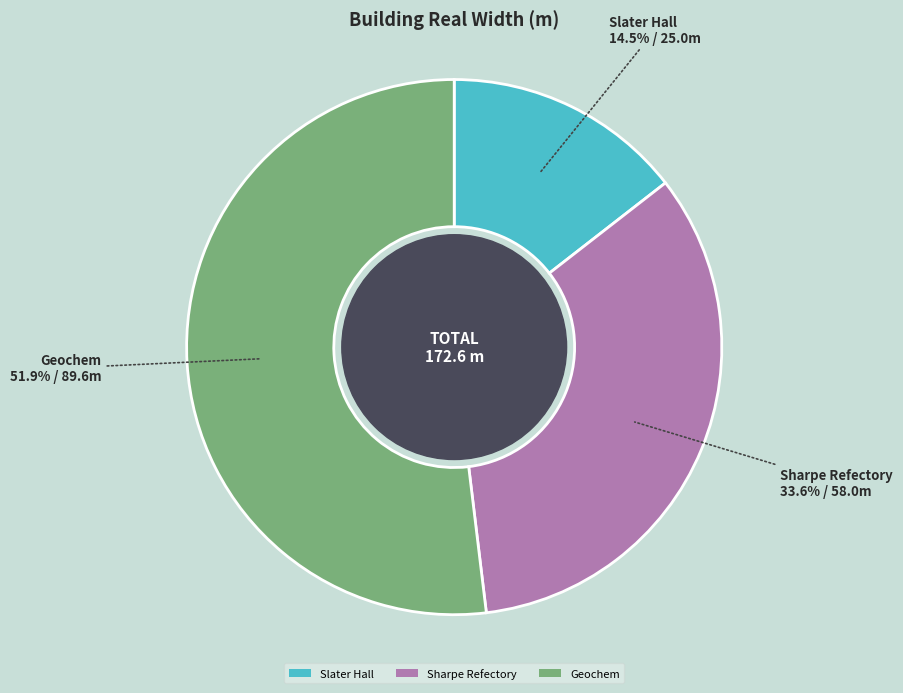

Between Geochem and Slater Hall, which is larger?

Geochem